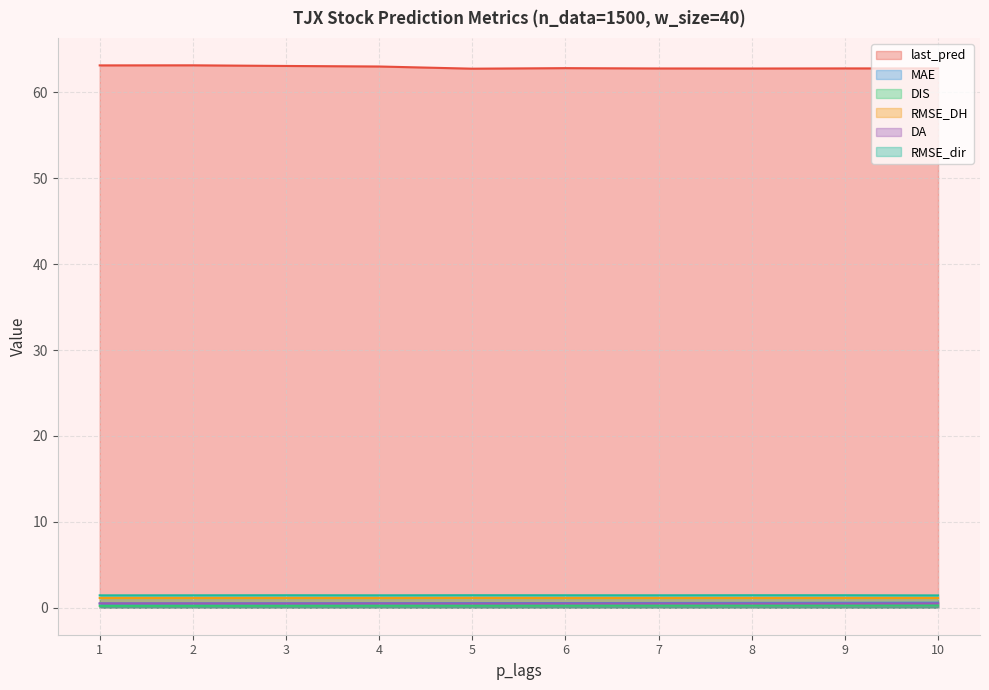

Is the value of last_pred at 3 greater than the value of MAE at 3?

Yes